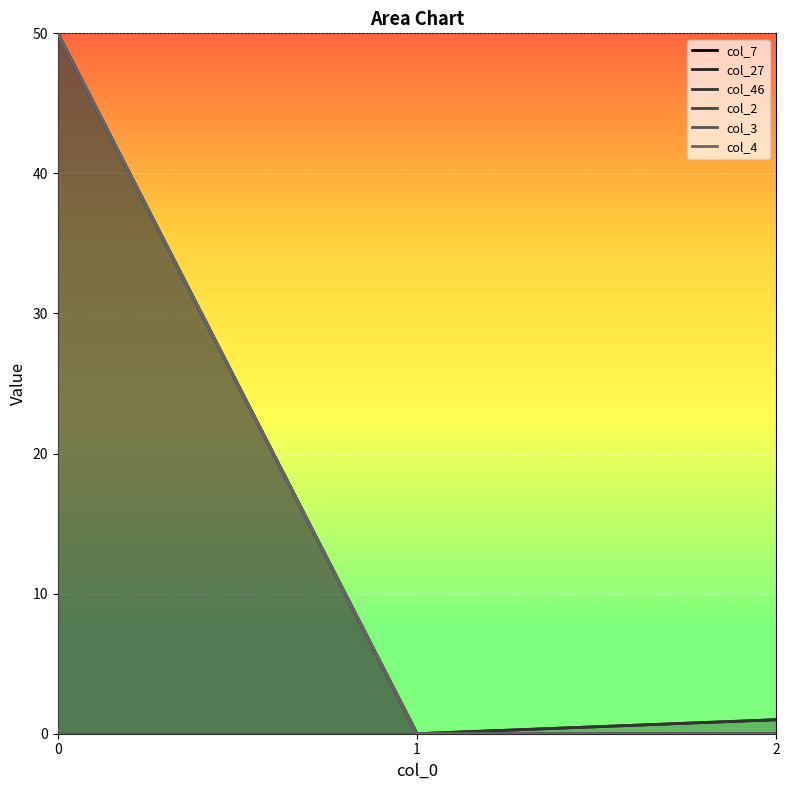

How many values in the col_27 series exceed 1?

1